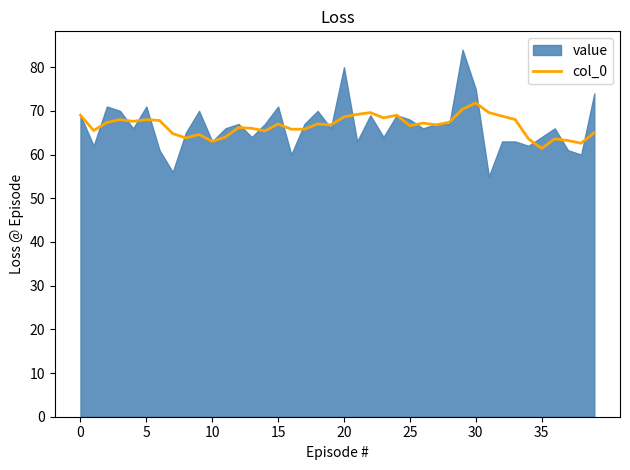

What is the lowest value of the col_0 series?

61.4